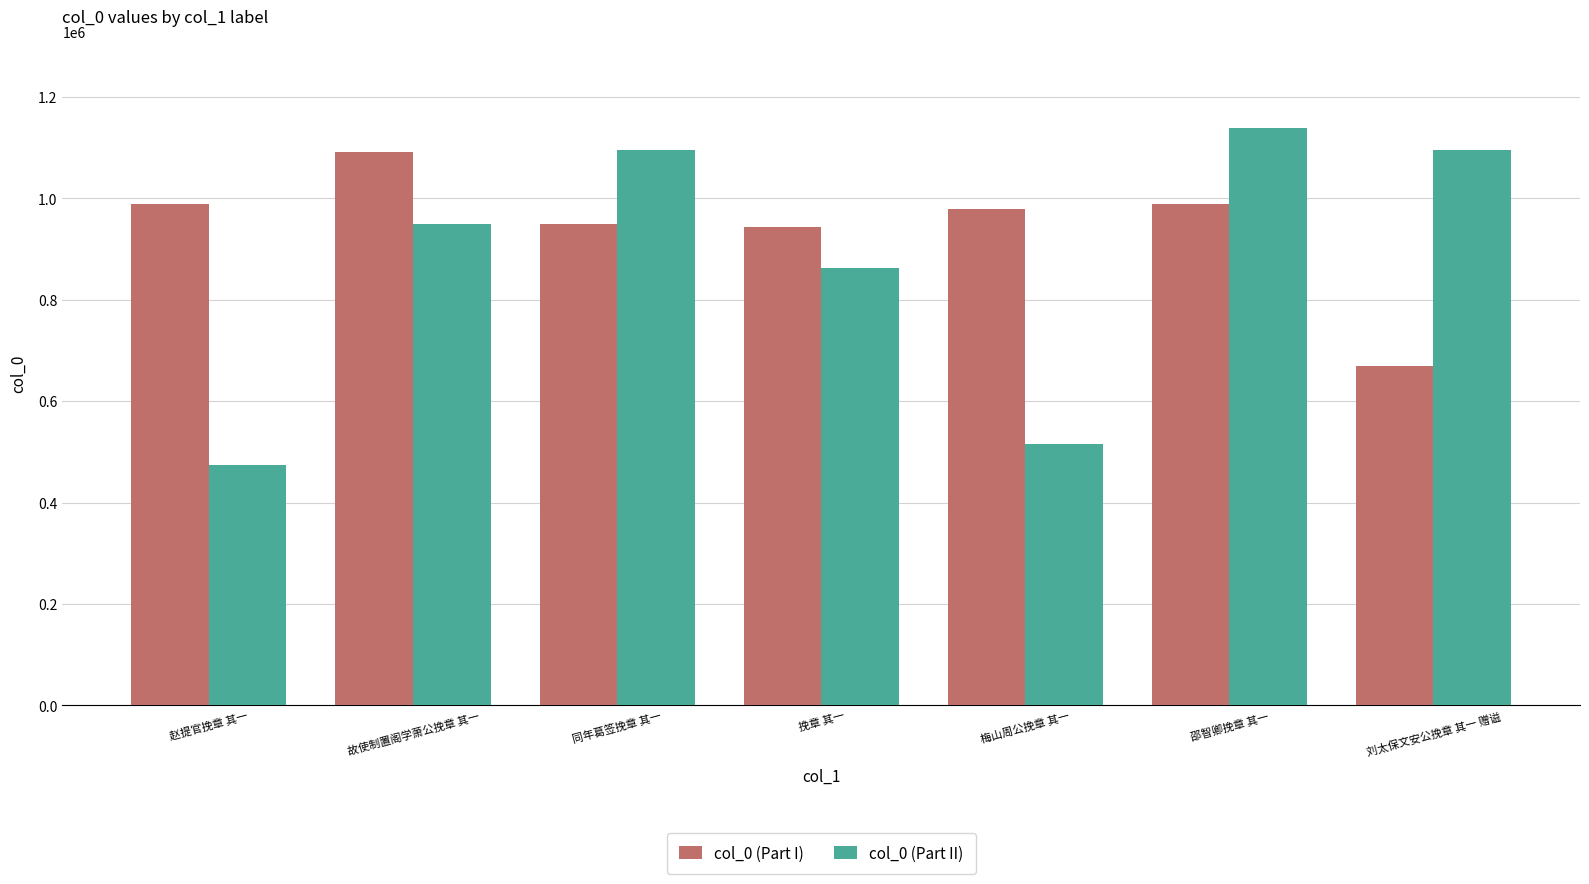

Which category has the highest value in the col_0 (Part II) series?

邵智卿挽章 其一